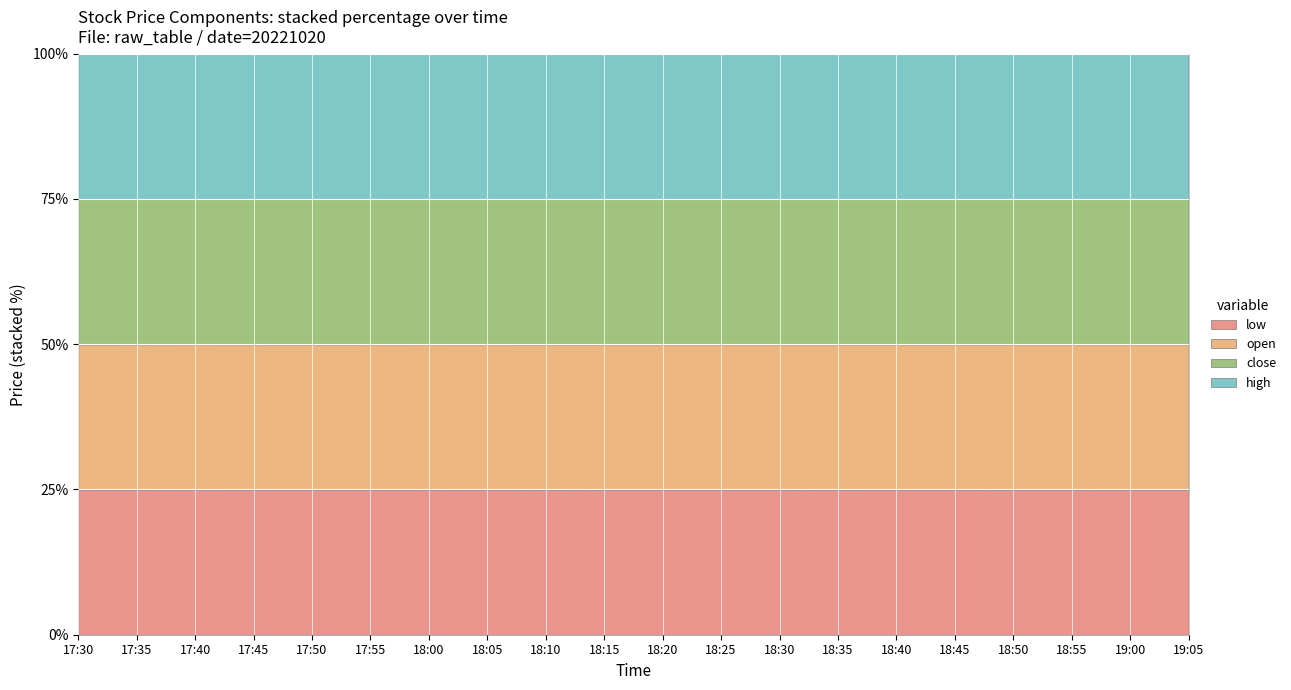

What is the sum of all close values?

1671.9